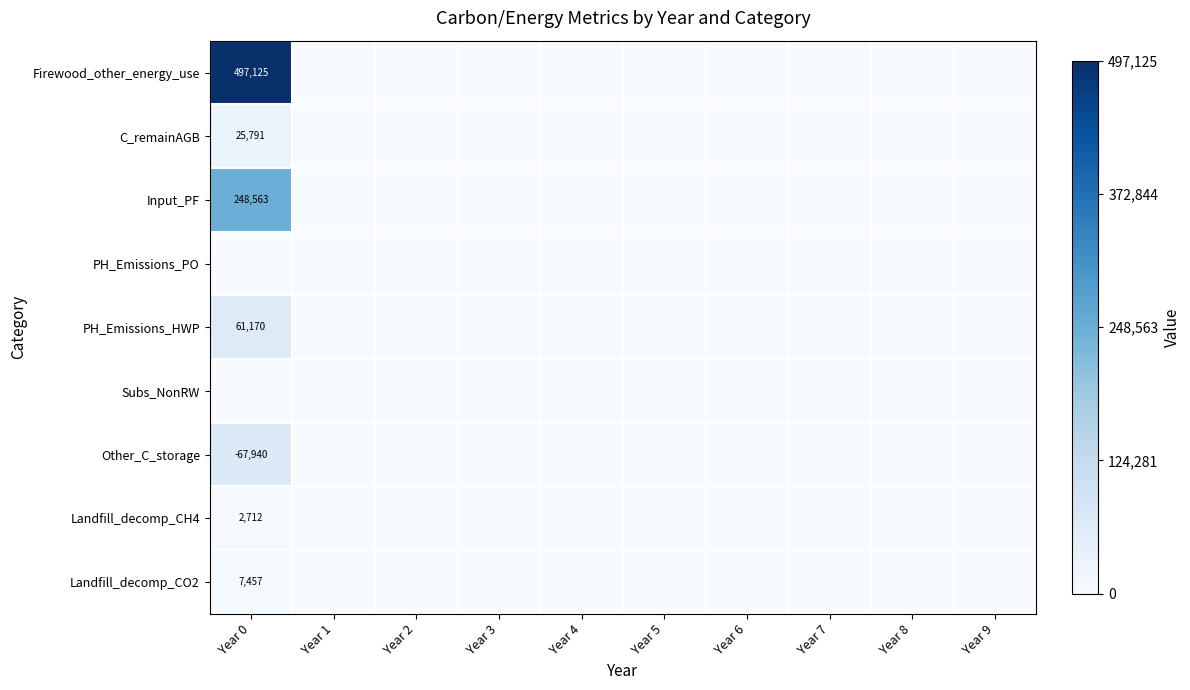

Which has a higher value, Year 5 or Year 3?

Year 5